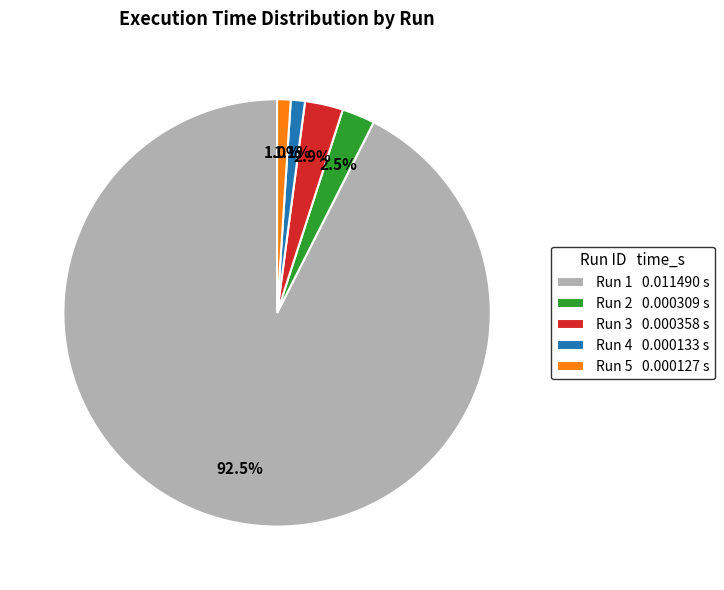

To the nearest percent, what percentage of the pie is Run 3?

3%